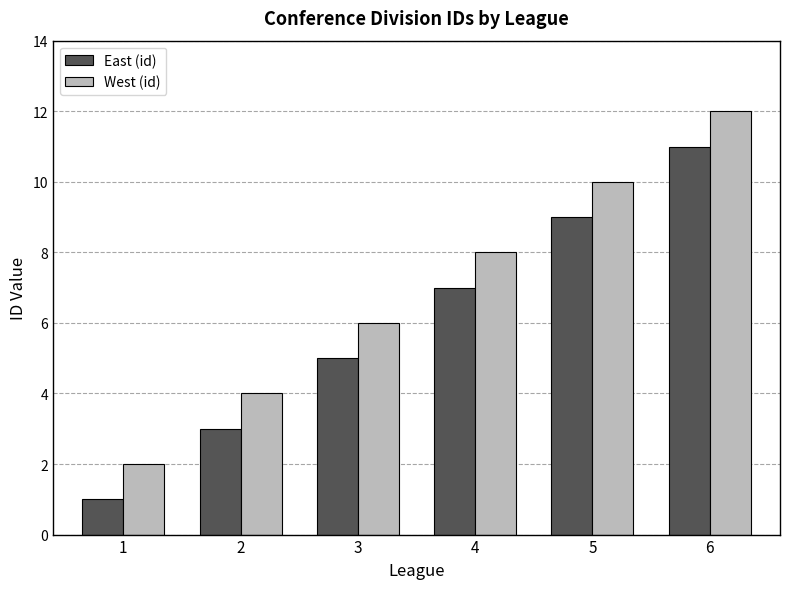

What are all the series names shown in the legend?

East (id), West (id)